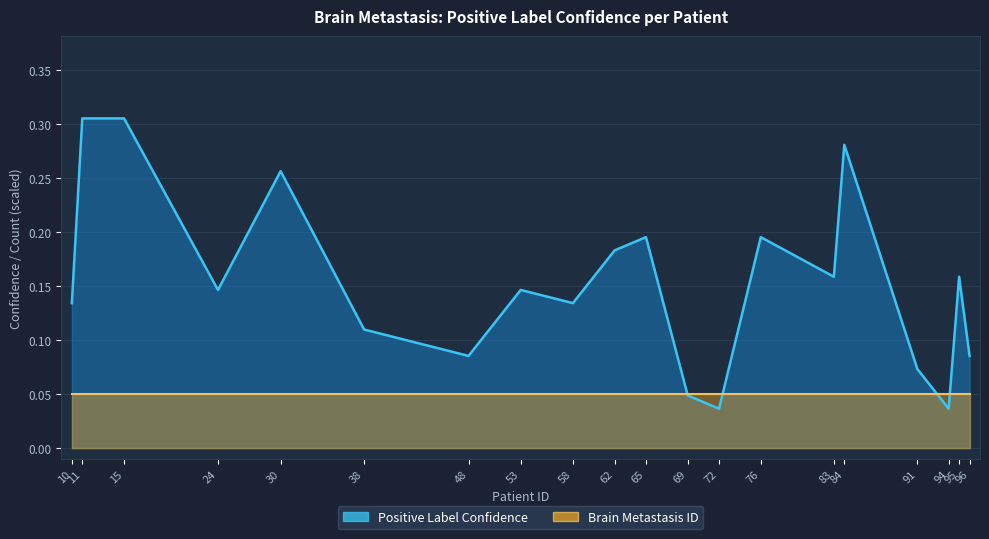

At which category does the chart reach its peak across all series?

11